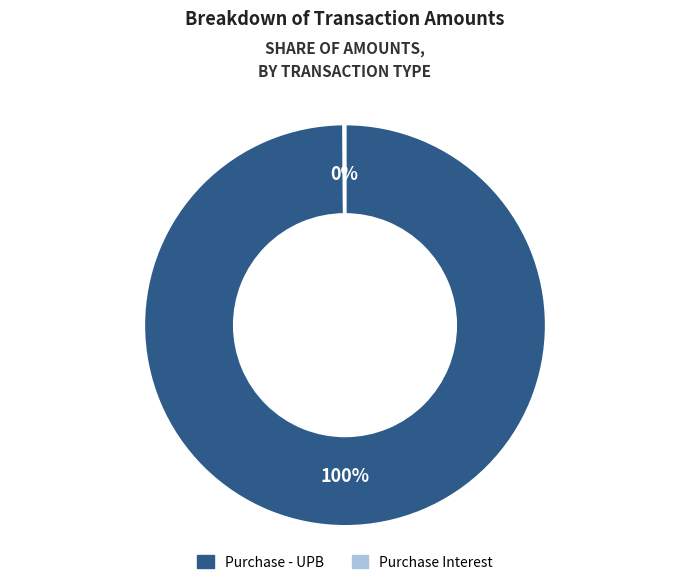

True or false: Purchase - UPB accounts for 100% of the total.

True